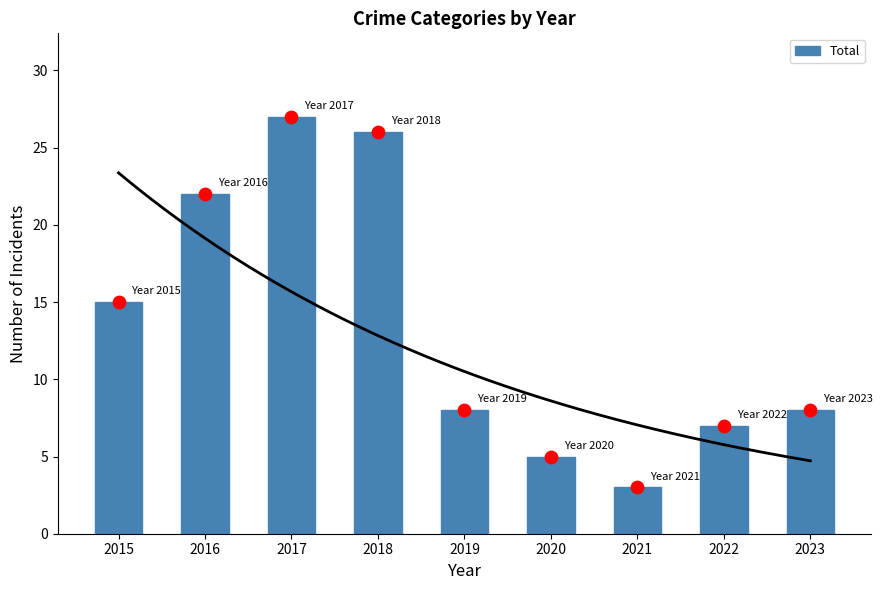

What is the change in value from 2017 to 2020?

-22